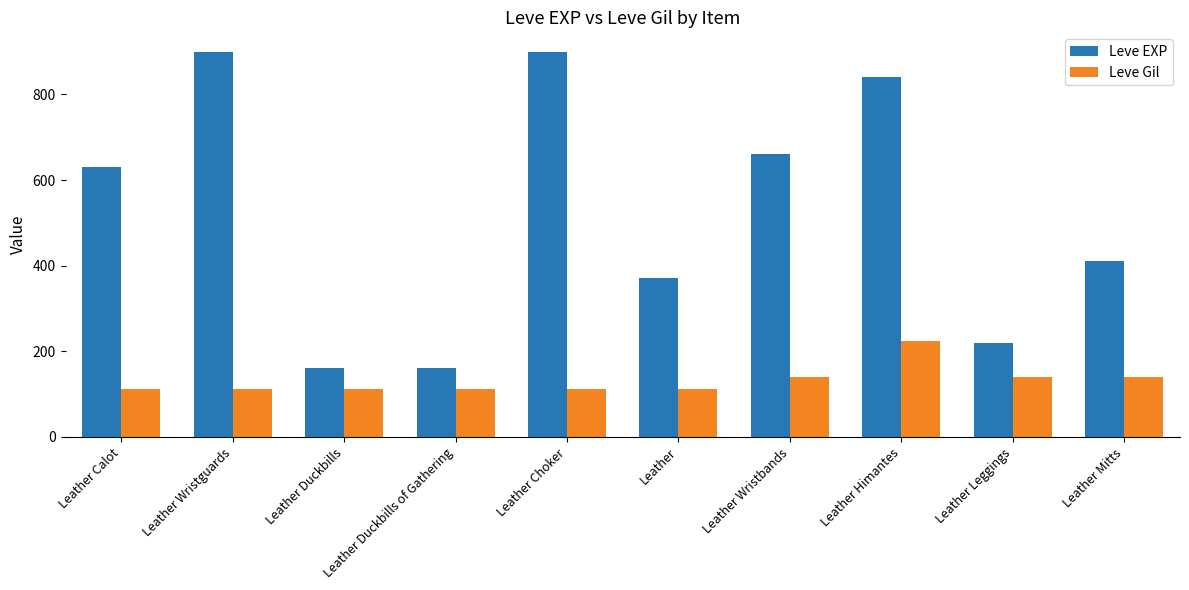

What is the sum of all Leve Gil values?

1318